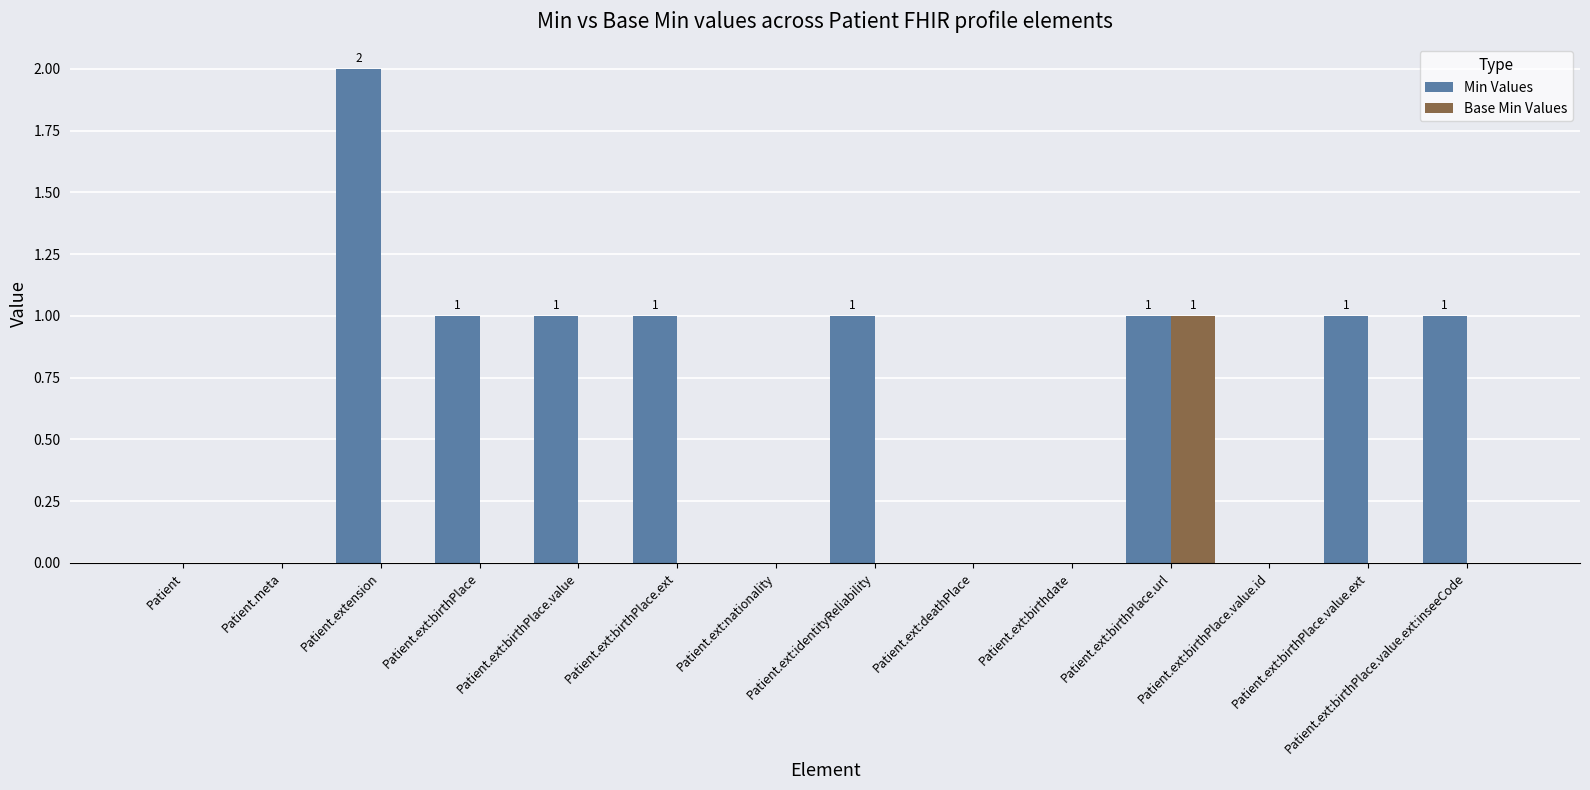

The Min Values series shows 1 at Patient.ext:birthPlace. True or false?

True